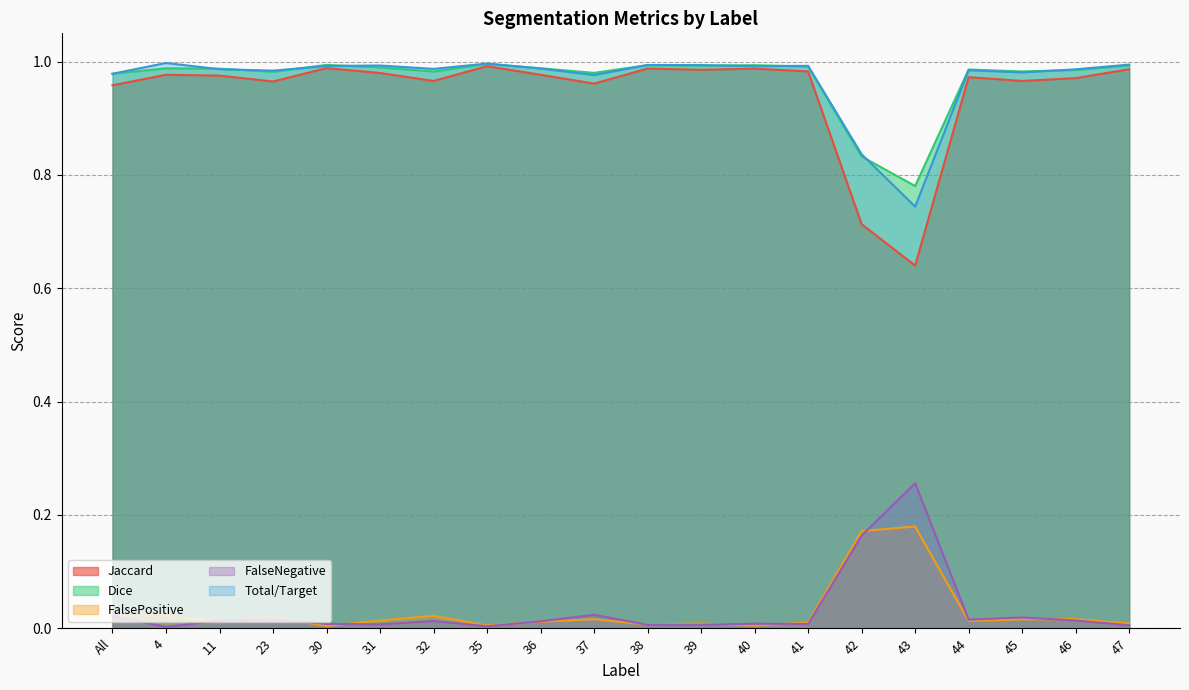

How many lines are shown in the chart?

5